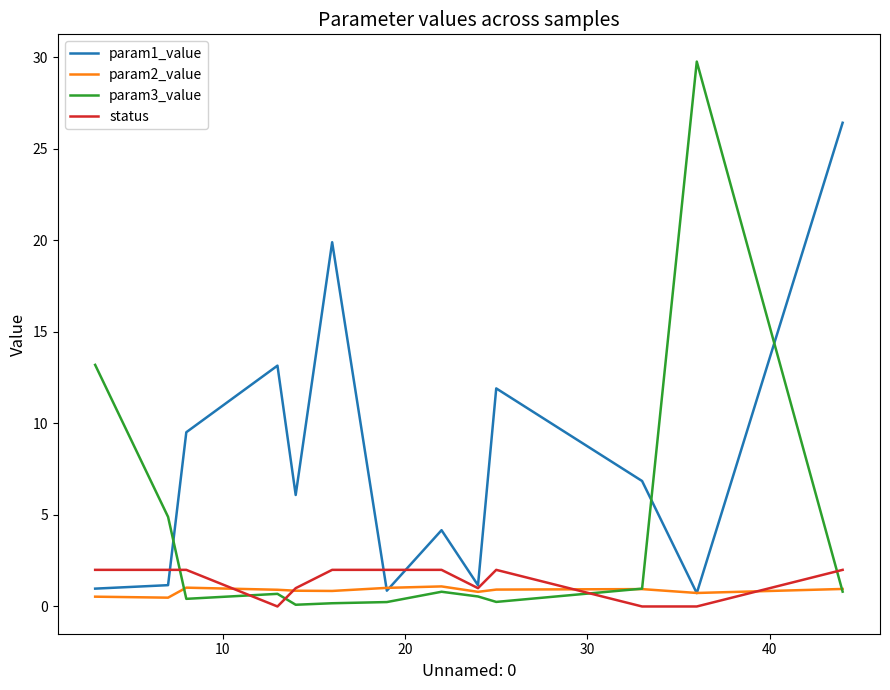

What is the average value of the param2_value series?

0.9